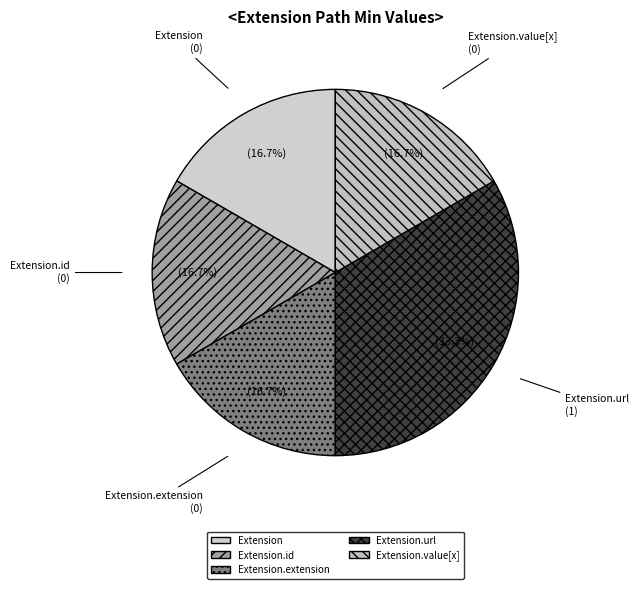

True or false: Extension.url accounts for 86% of the total.

False